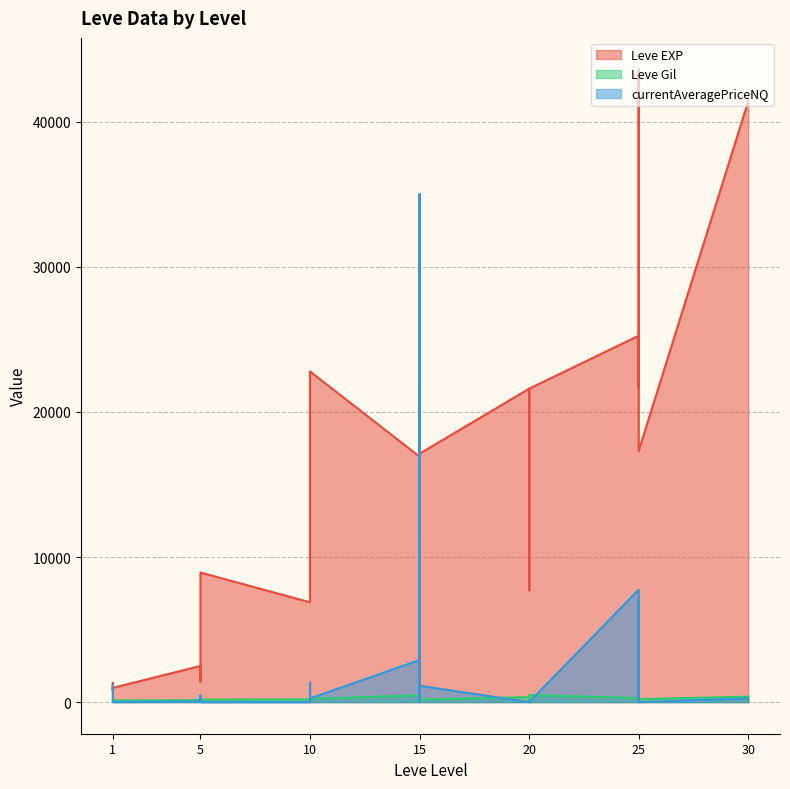

What is the difference between the highest and lowest values at 25?

24969.0